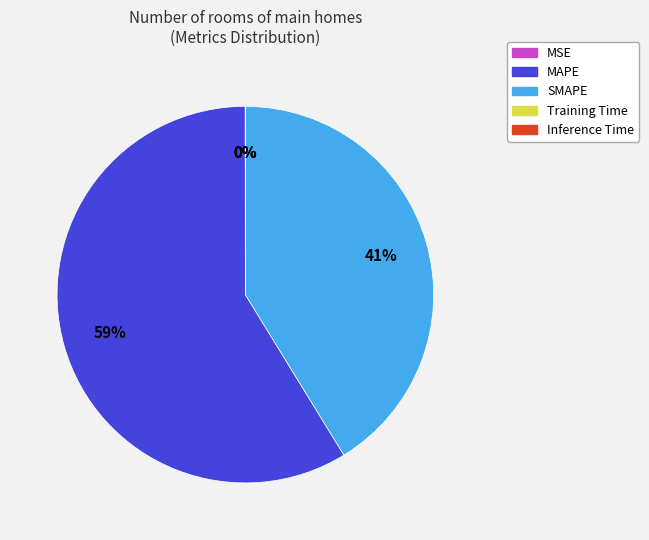

What percentage is the MAPE slice, to the nearest percent?

59%